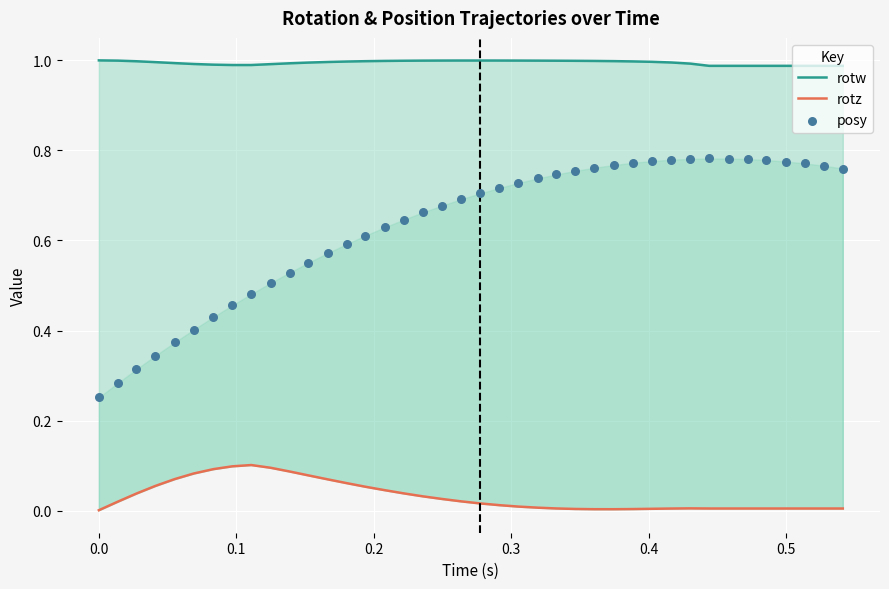

Which series reaches the minimum Y coordinate?

rotz